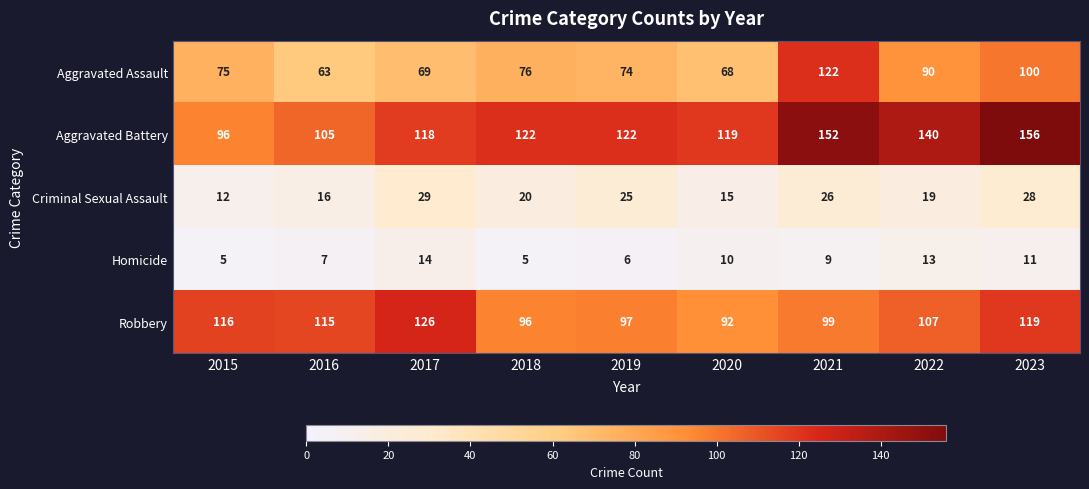

Is the value of Aggravated Battery at 2021 greater than the value of Homicide at 2022?

Yes